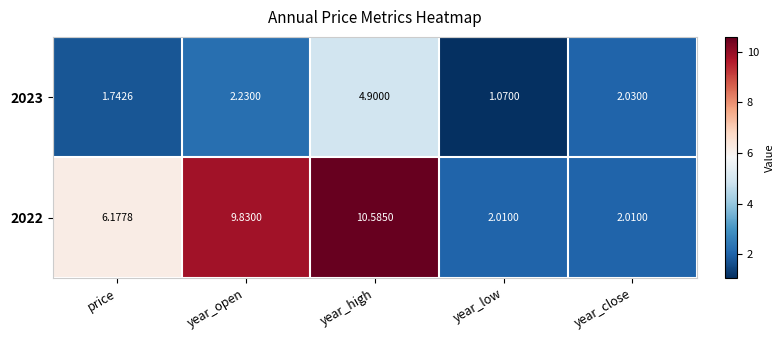

Rank the categories by 2023 value from highest to lowest.

year_high, year_open, year_close, price, year_low